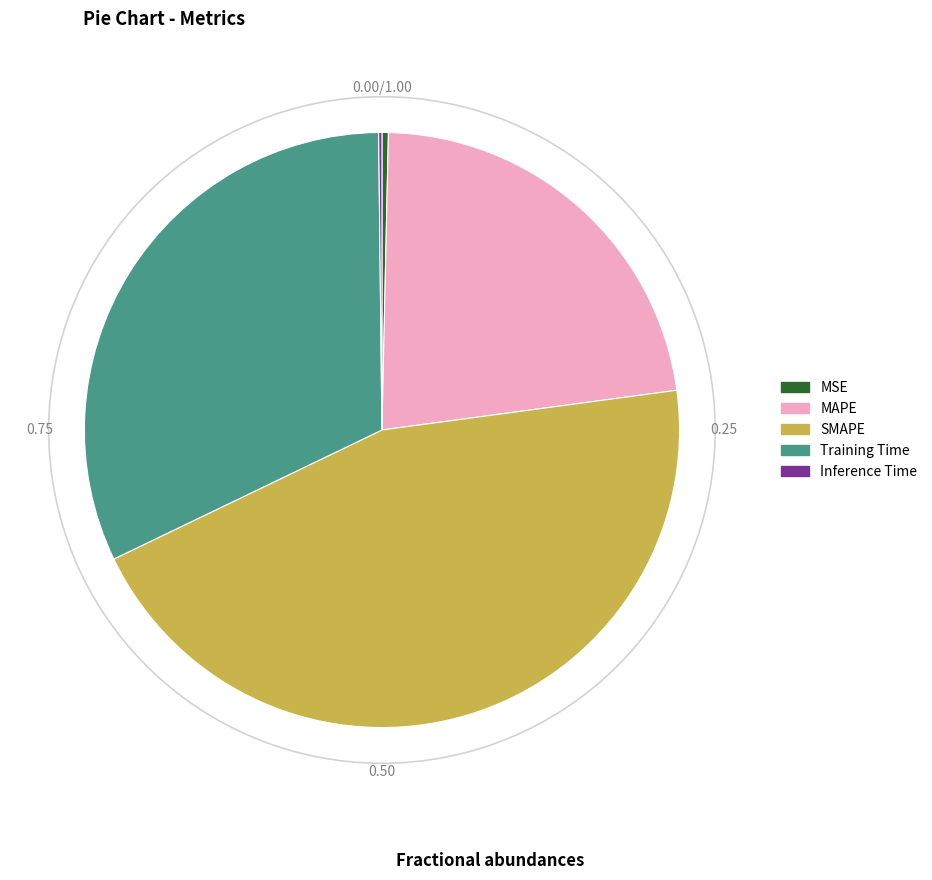

Does MAPE represent more than half of the total?

No